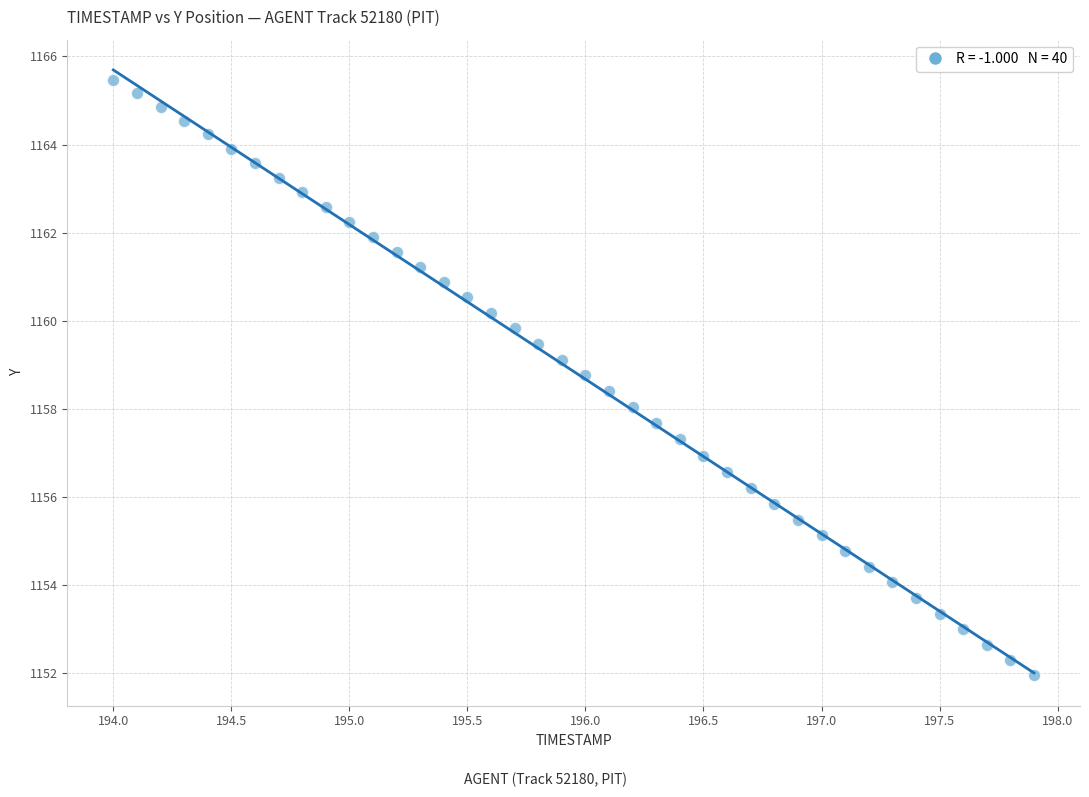

What is the range of Y values (max minus min)?

13.5